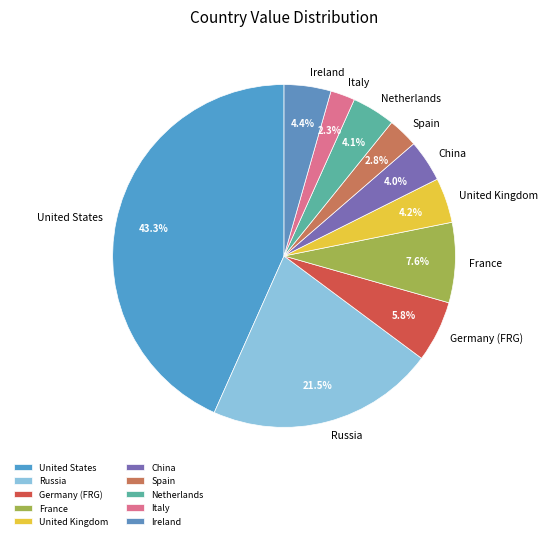

To the nearest percent, what is the difference between the United States and United Kingdom slice percentages?

39%